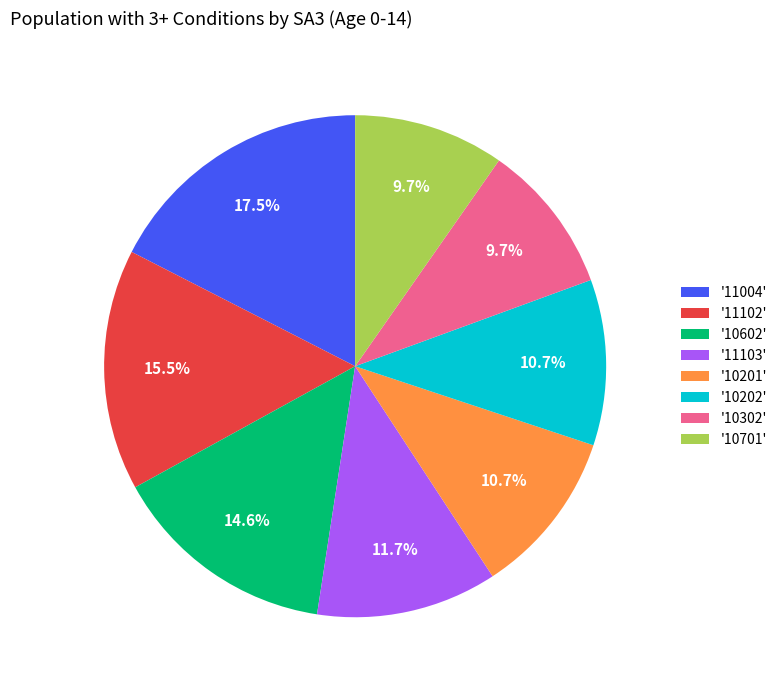

Between '11004' and '10602', which is larger?

'11004'